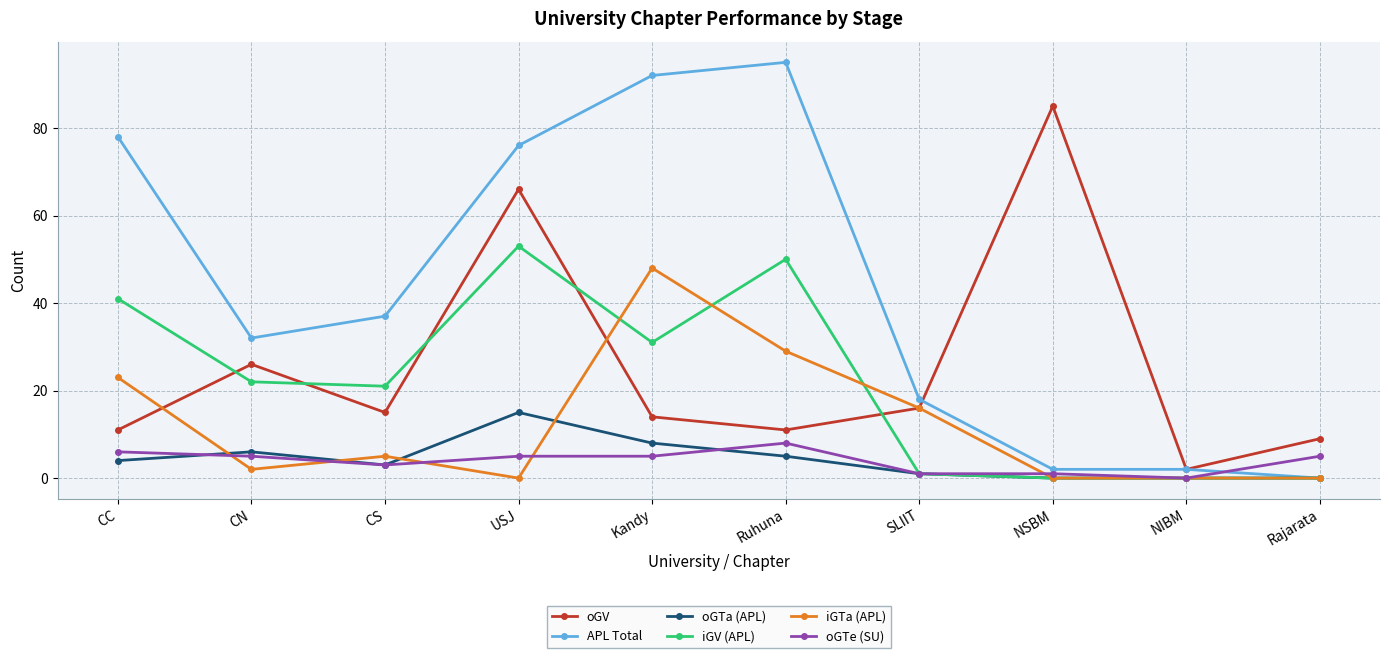

Which series has the widest spread of values?

APL Total